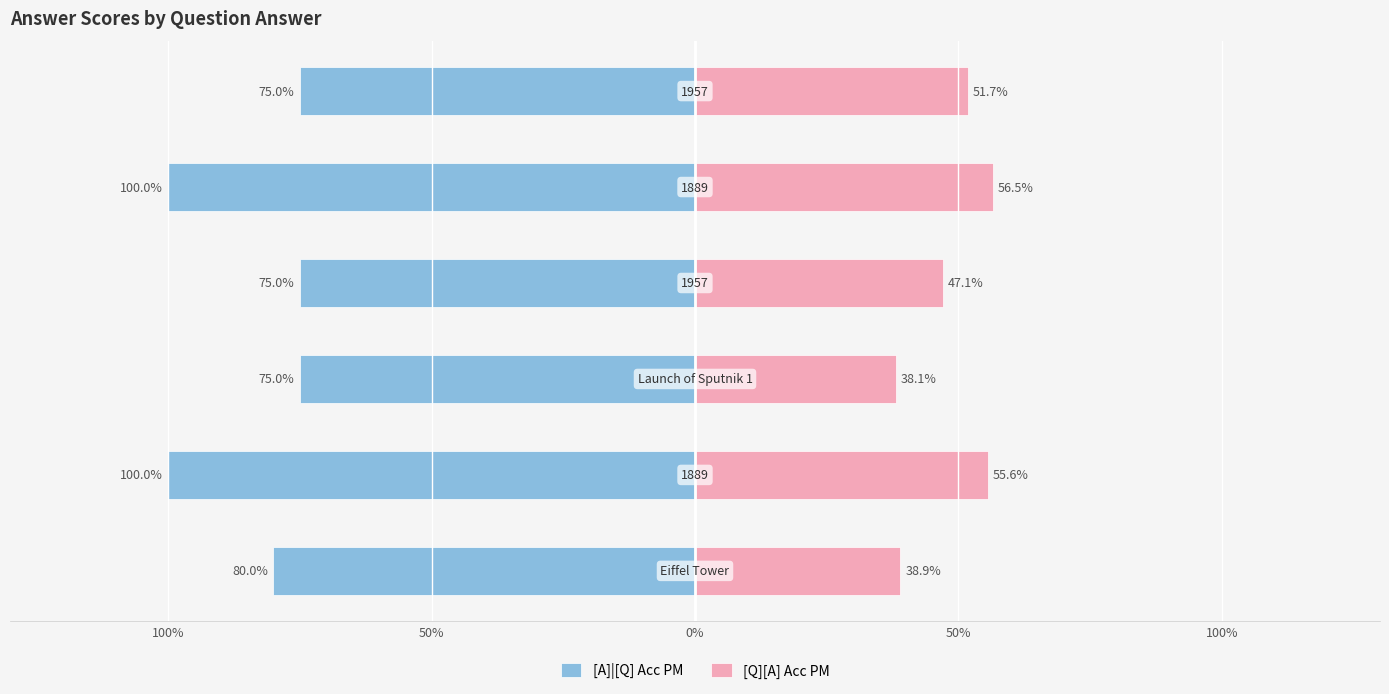

True or false: [Q][A] Acc PM has a value of 0.5 at 5.

True